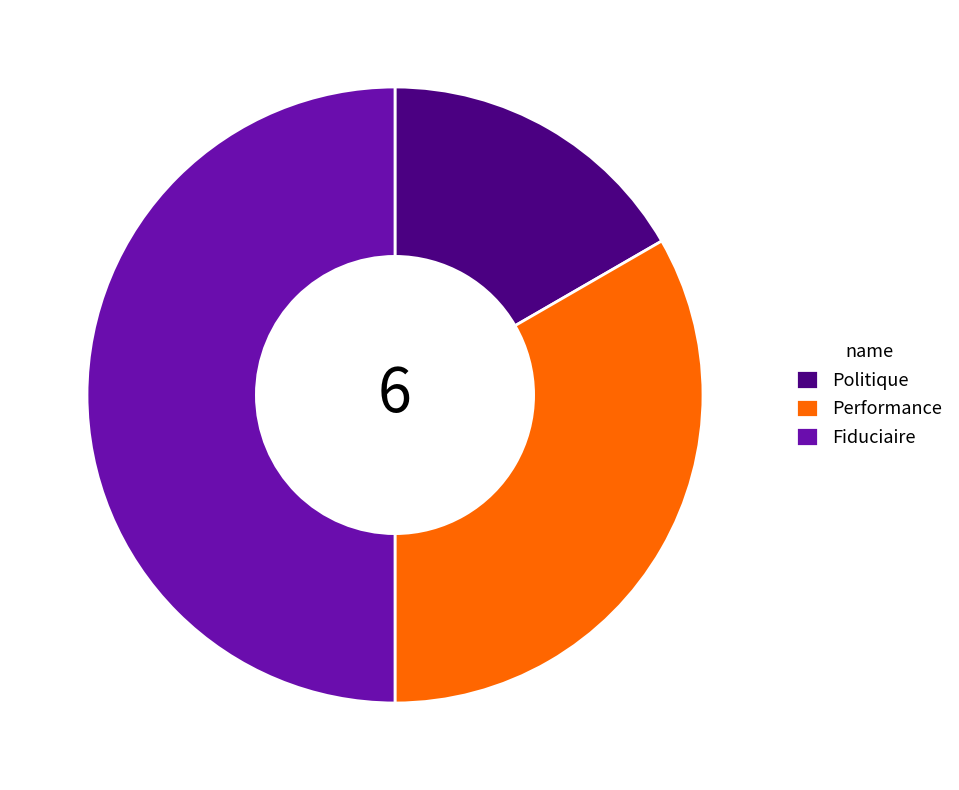

Is Performance the majority of the pie?

No